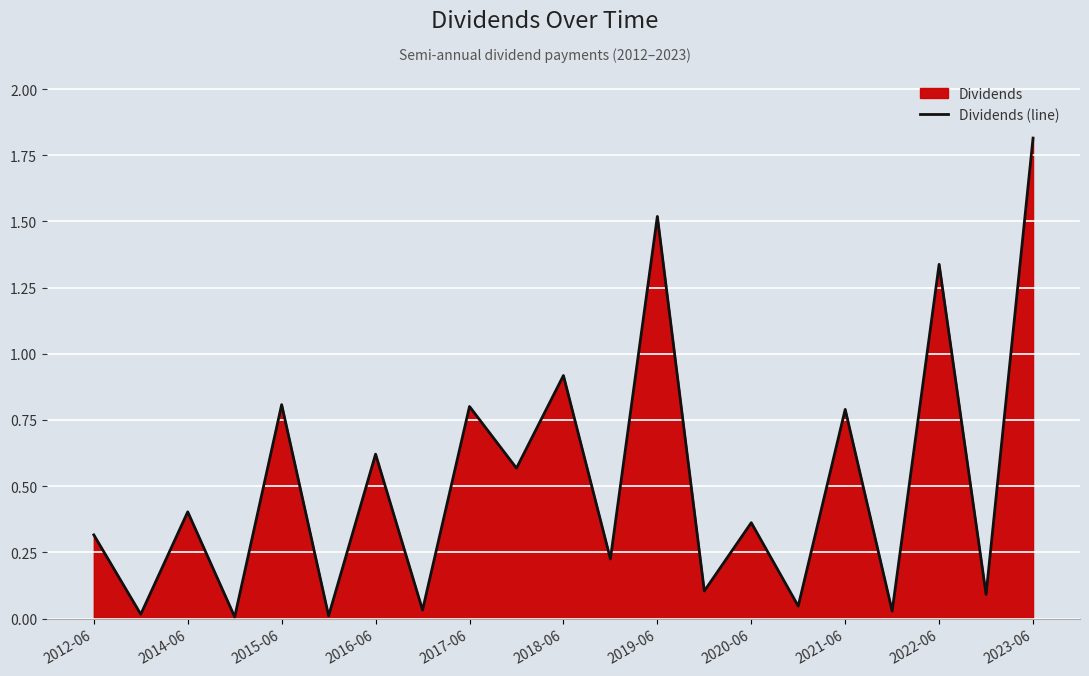

What is the value of the 9th point from the left?

0.8